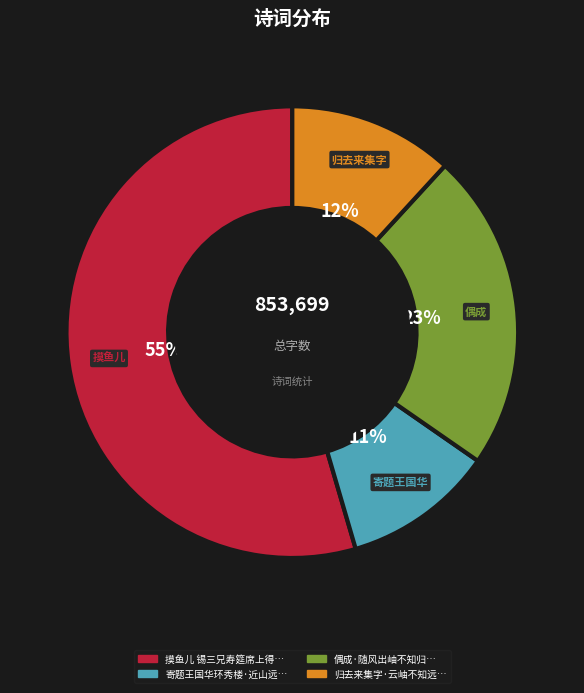

Does any single category account for the majority?

Yes